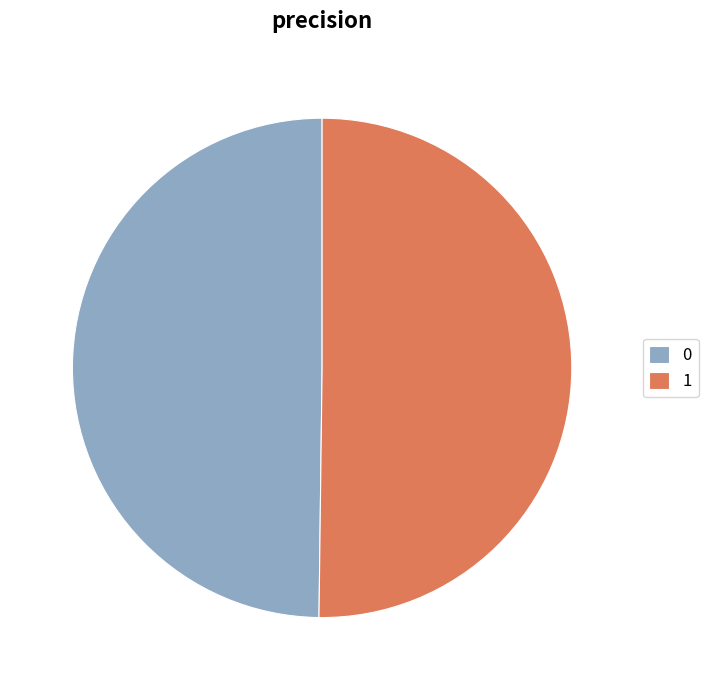

True or false: 1 accounts for 50% of the total.

True